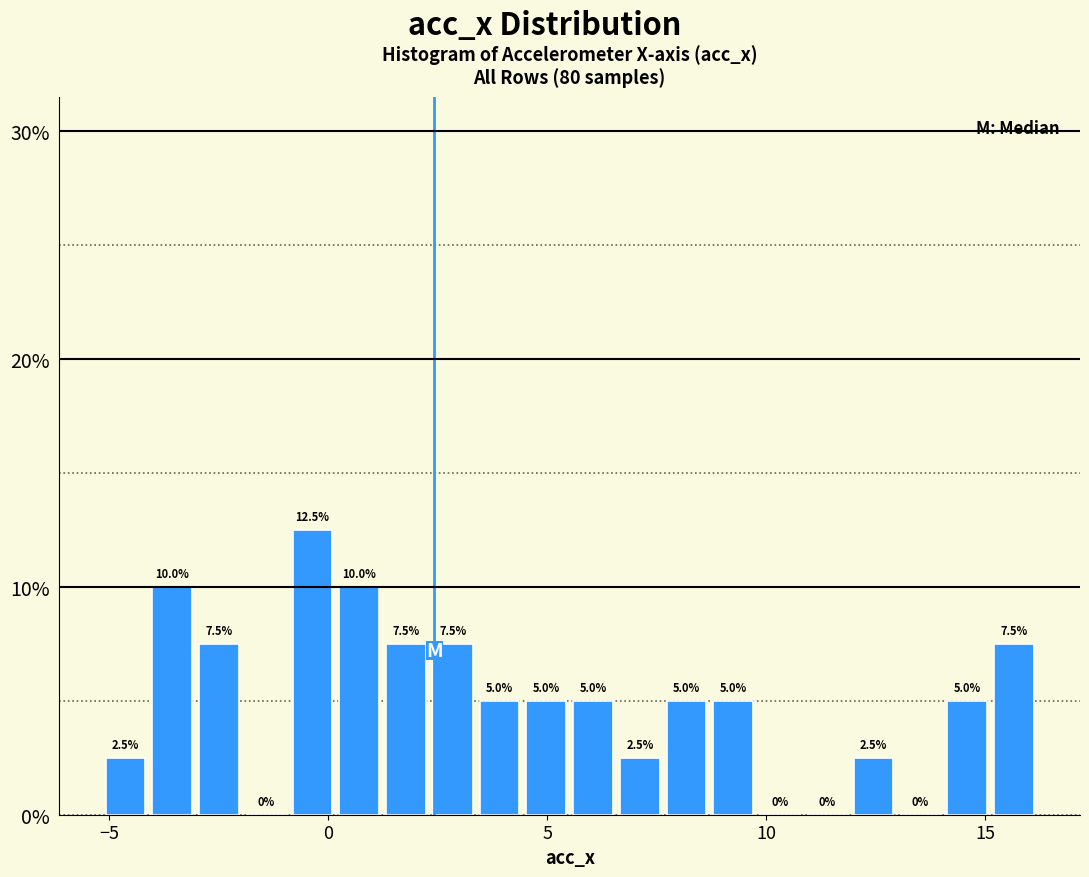

Around what value on the x-axis is the tallest bar? Give the approximate position of its centre, as read against the axis.

-0.5